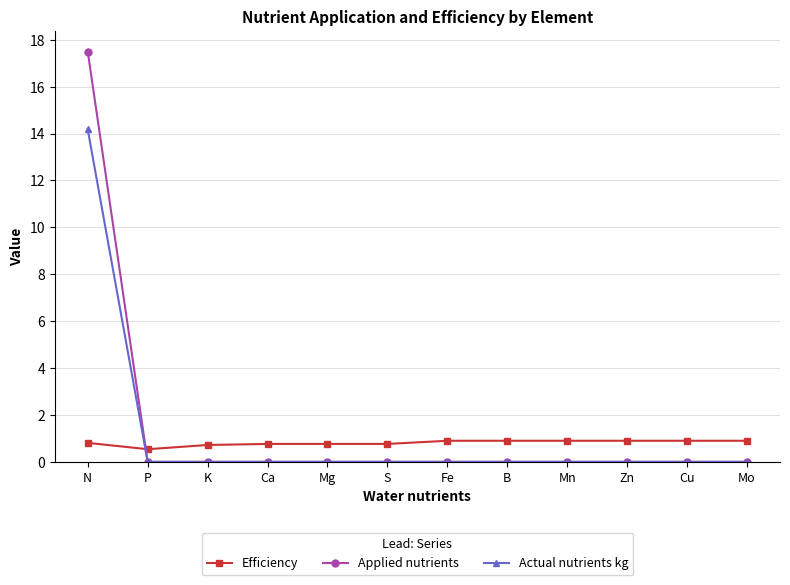

Which series has the largest range (max minus min)?

Applied nutrients